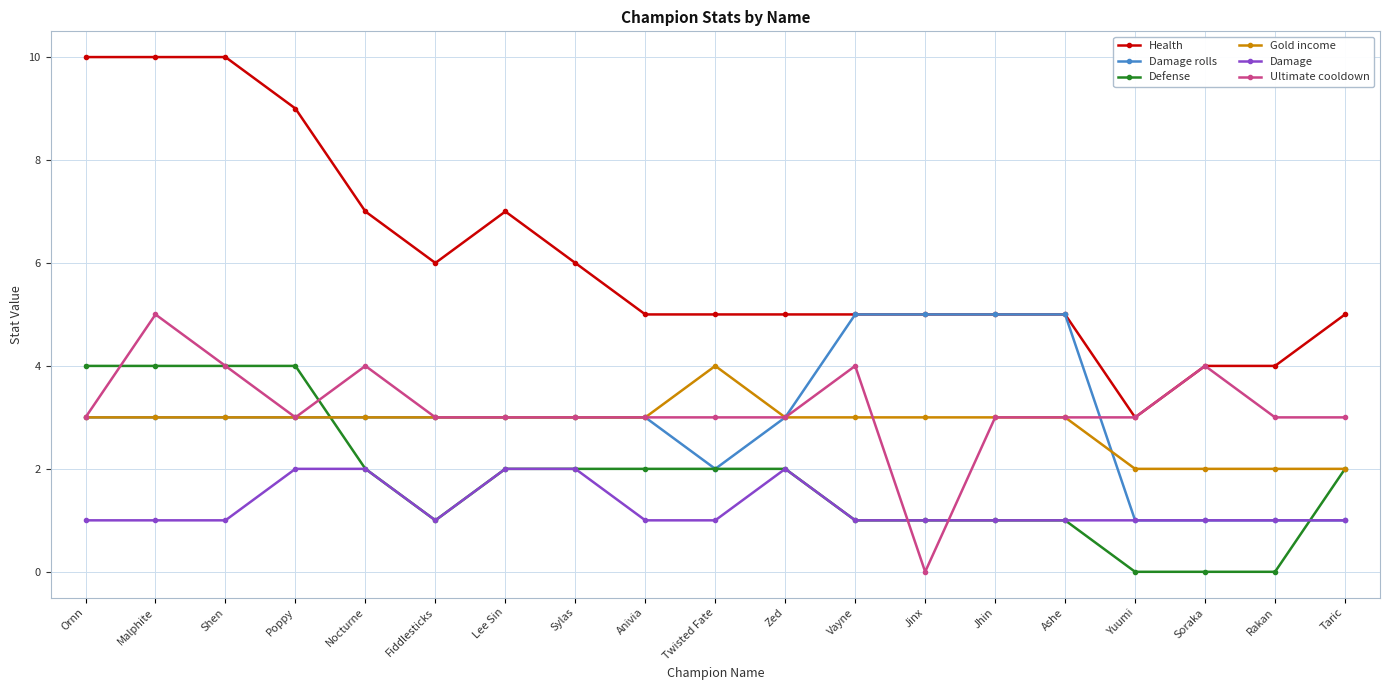

True or false: Gold income has more than 0 points higher than both neighbors.

True